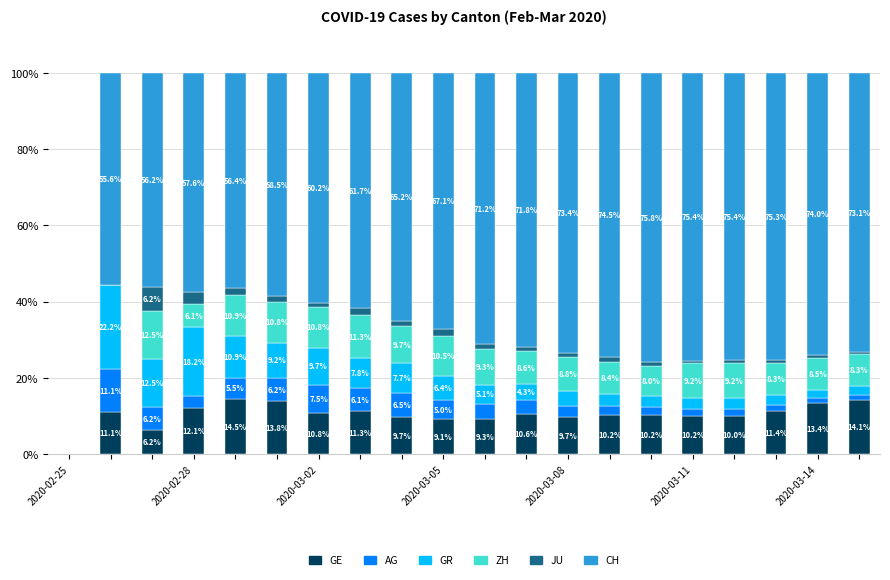

What is the highest value of the GE series?

14.5